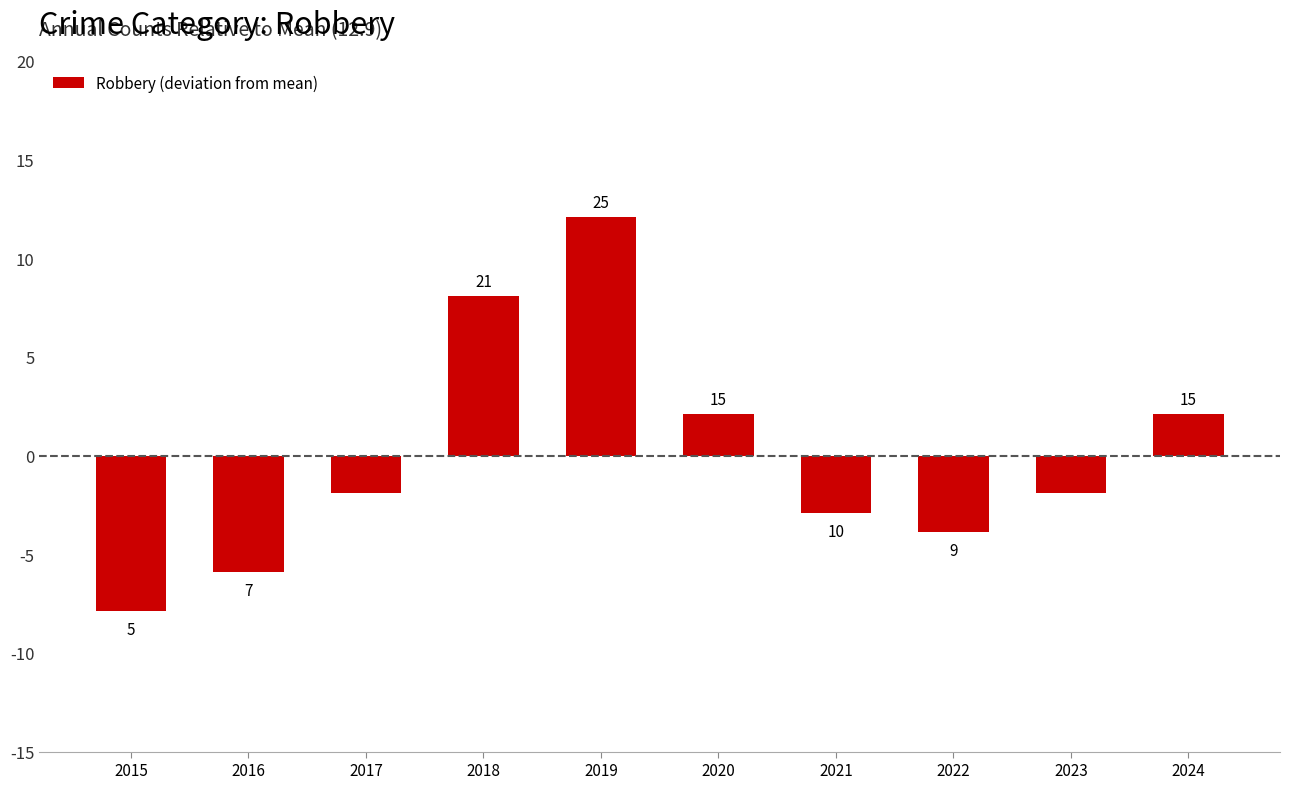

How many bars are there in total?

10